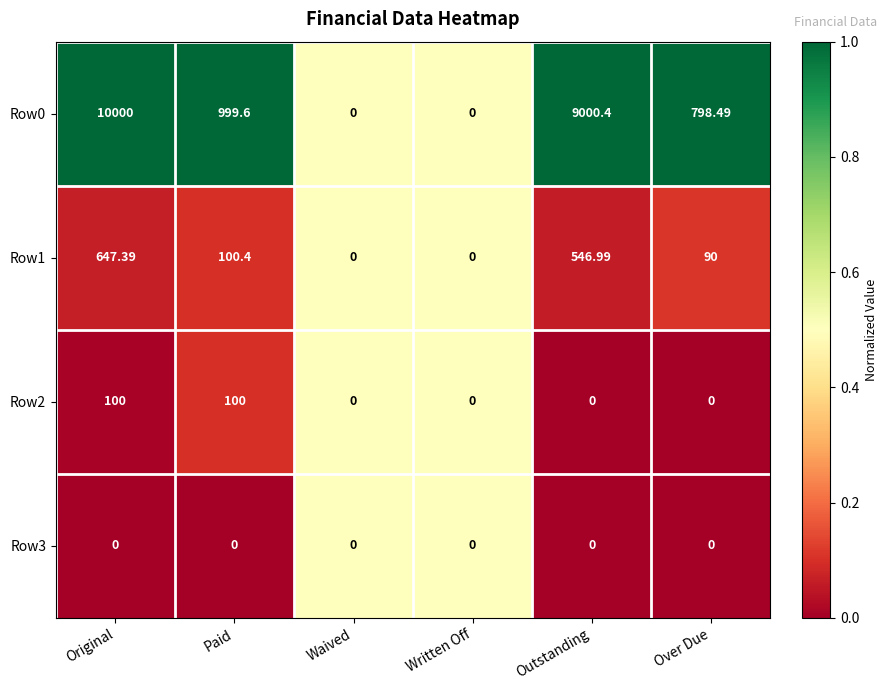

Which category has the highest value in the Row1 series?

Original